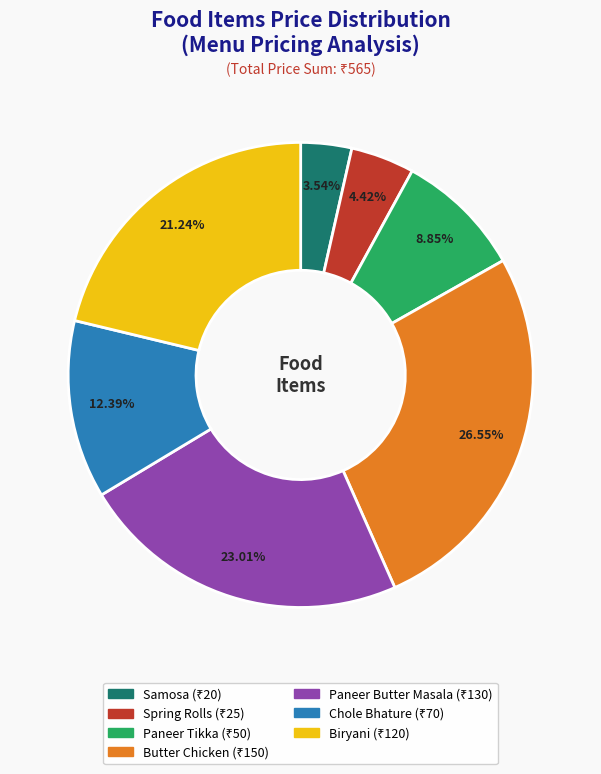

What is the ratio of the value at Biryani to the value at Paneer Tikka?

2.4